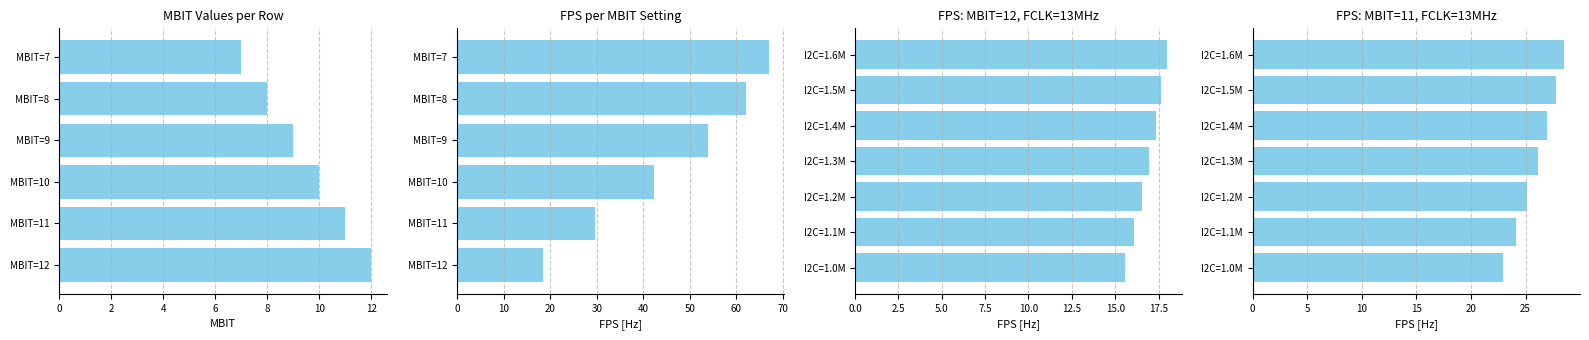

At how many categories does at least one series exceed 8?

6